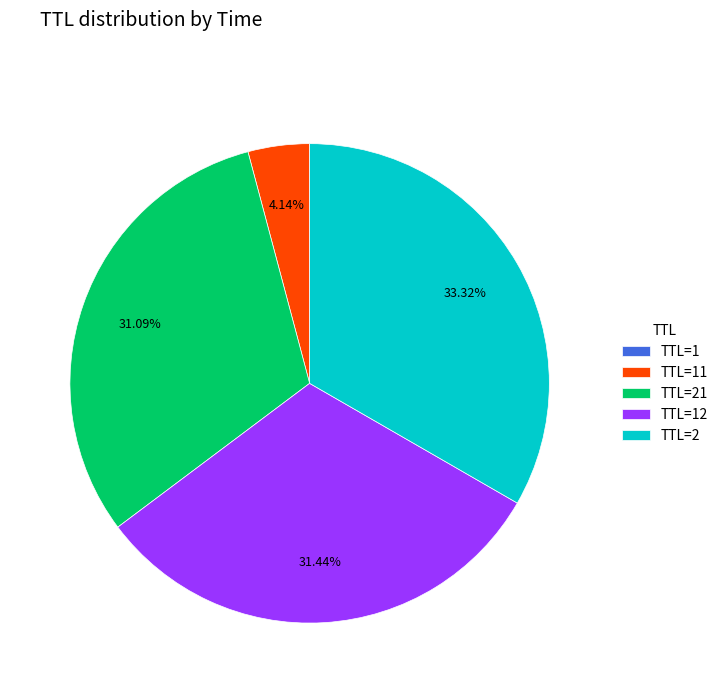

Is there any slice that represents more than half of the pie?

No